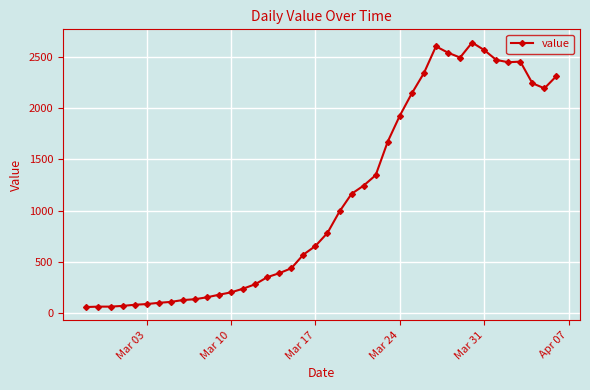

What is the difference between the maximum and minimum values?

2579